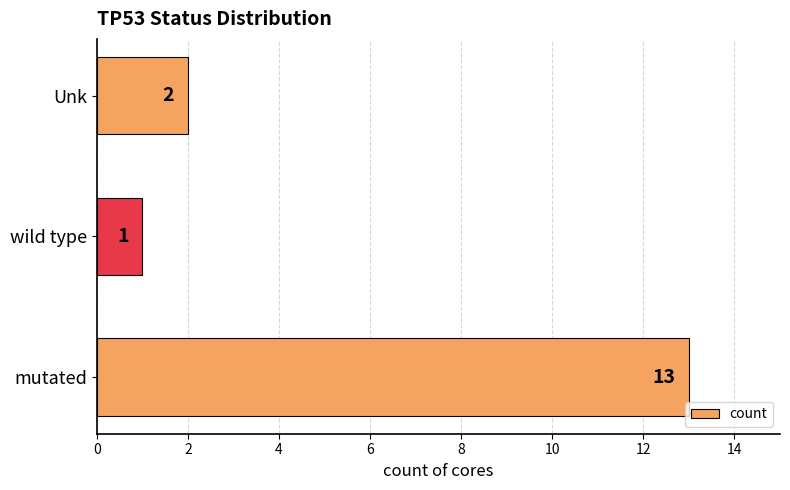

The value at wild type is 1. True or false?

True